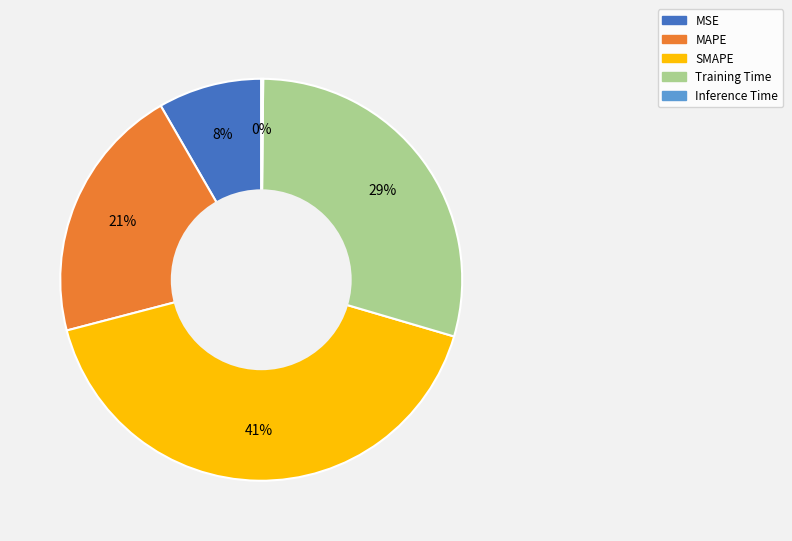

True or false: MAPE accounts for 6% of the total.

False